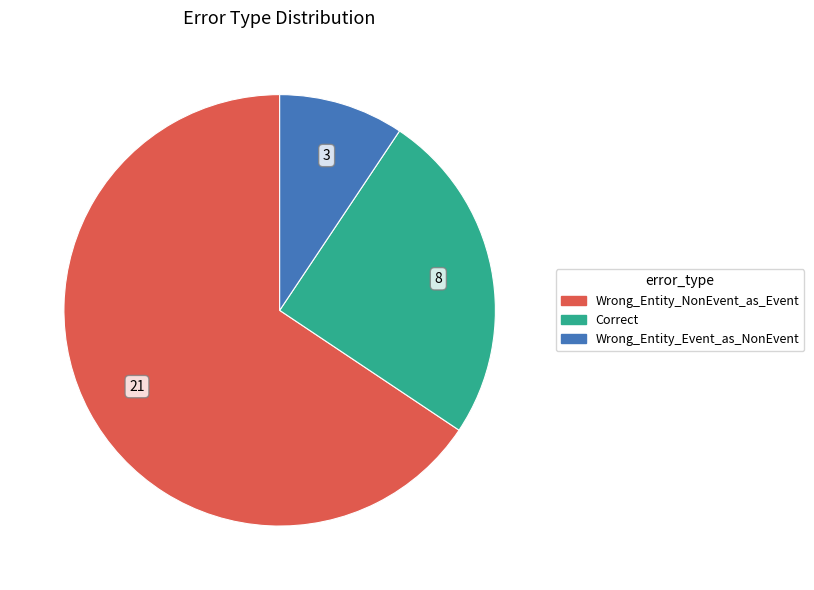

The Wrong_Entity_Event_as_NonEvent slice represents 9% of the pie. True or false?

True